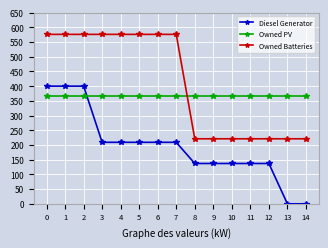

What is the sum of the Owned Batteries values at 13 and 11?

442